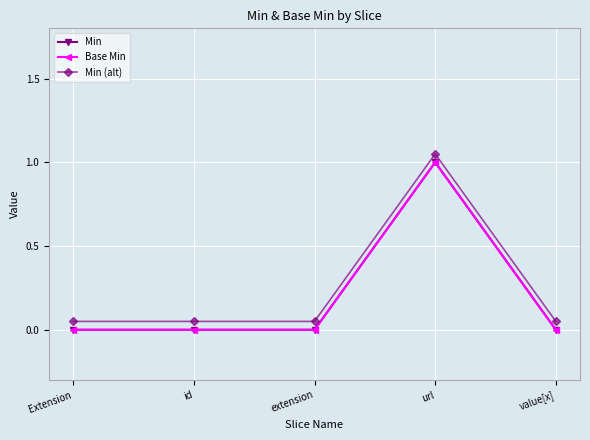

Does the chart have visible grid lines?

Yes